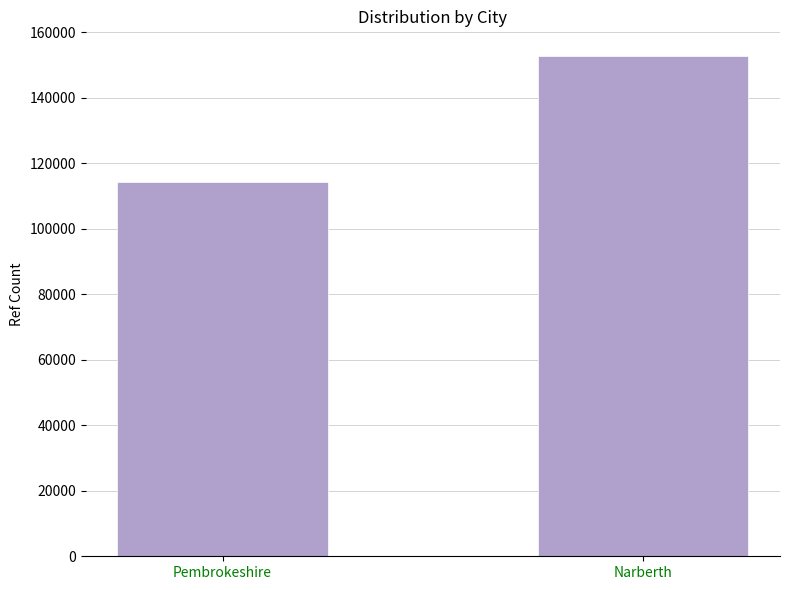

How many data points does each series have?

2